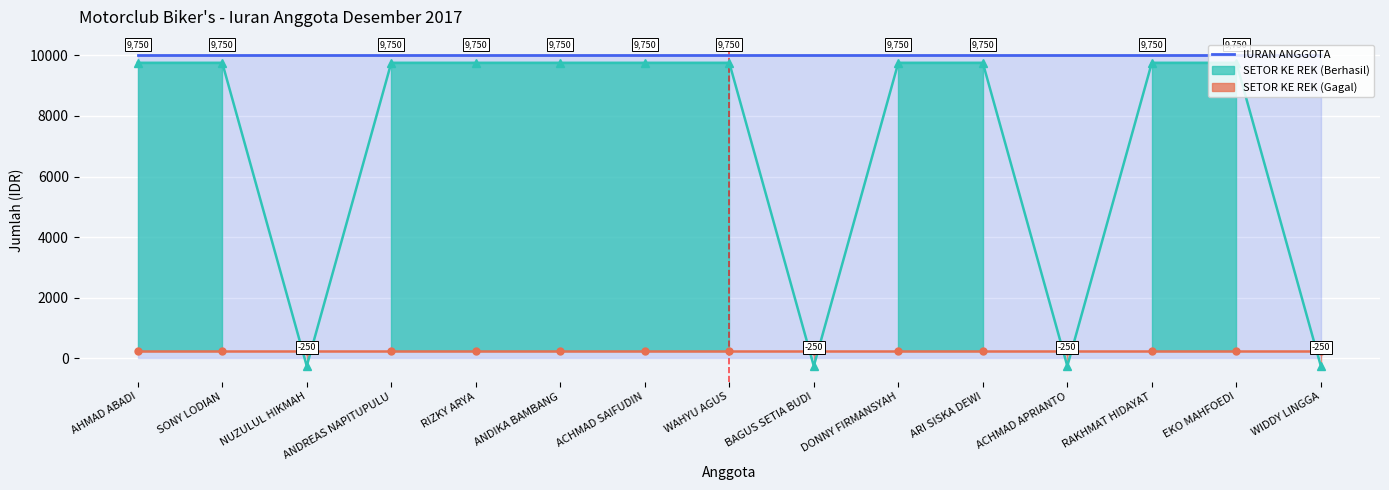

Between which two adjacent categories do SETOR KE REK and FEE KOPERASI first intersect?

SONY LODIAN and NUZULUL HIKMAH